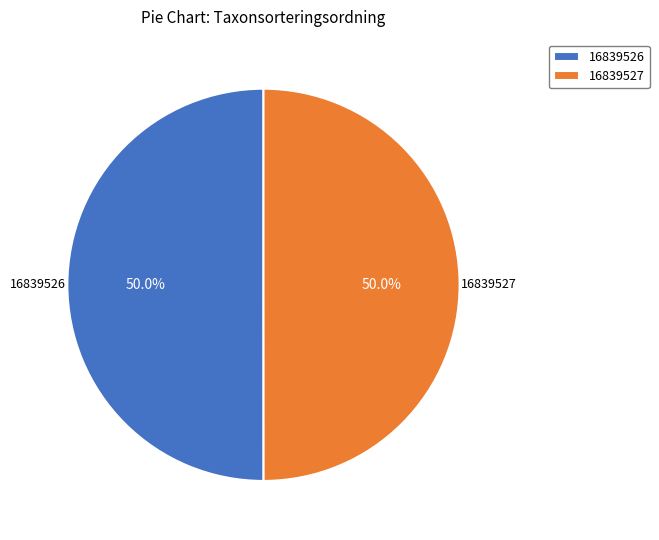

What percentage is NOT represented by 16839527?

50.0%